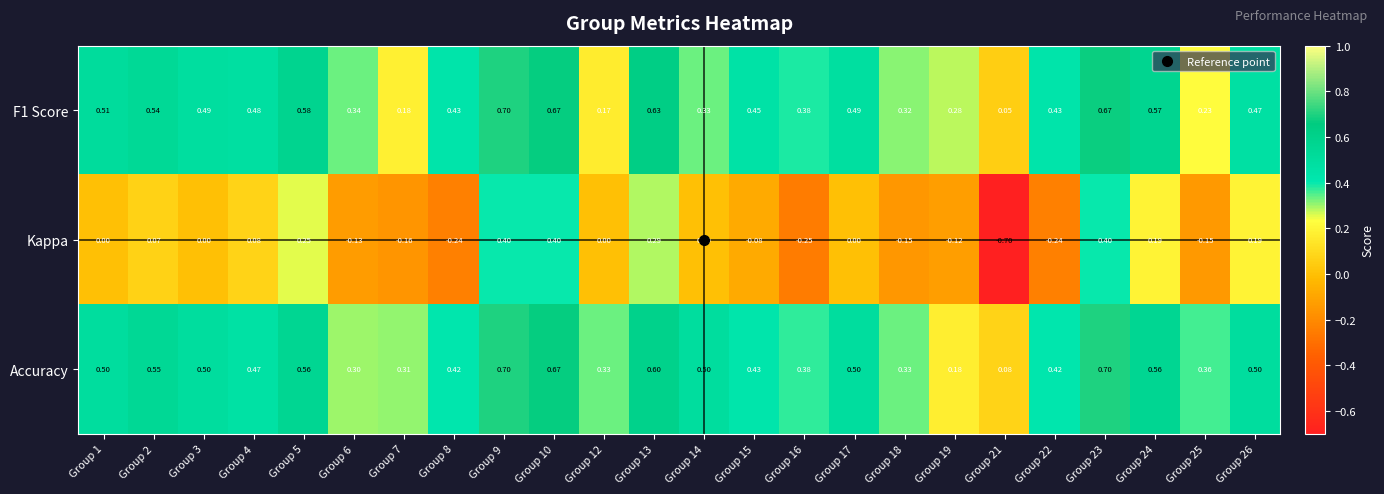

Is the value of Kappa at Group 14 greater than the value of F1 Score at Group 4?

No